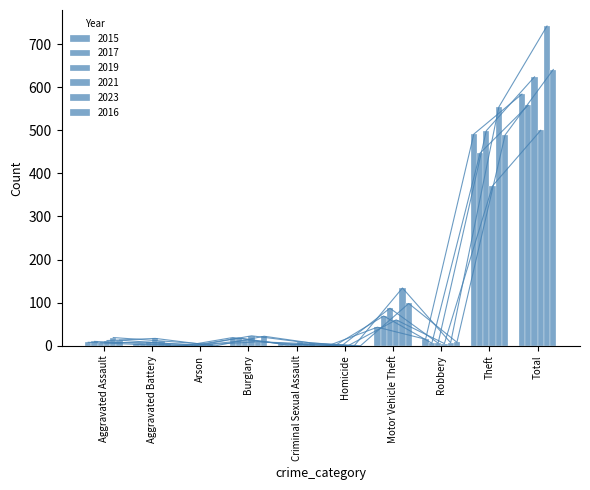

Where is 2015 nearest to the value 292?

Theft